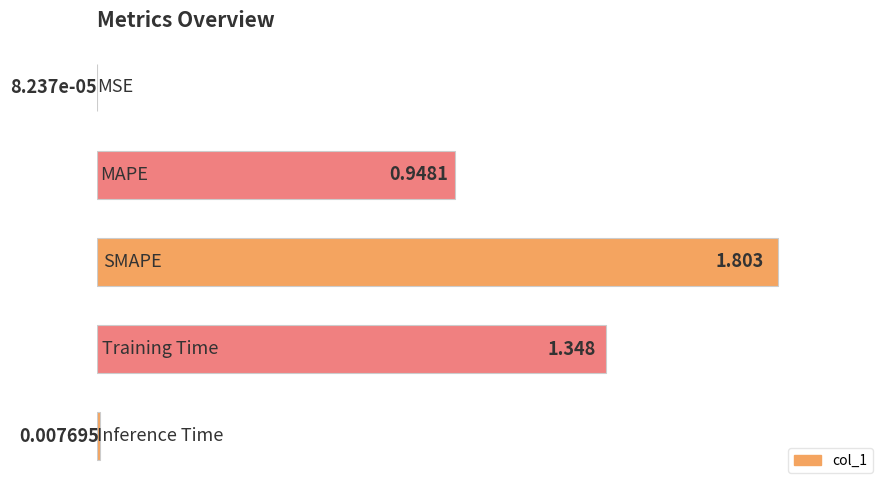

How many series are shown in this chart?

1